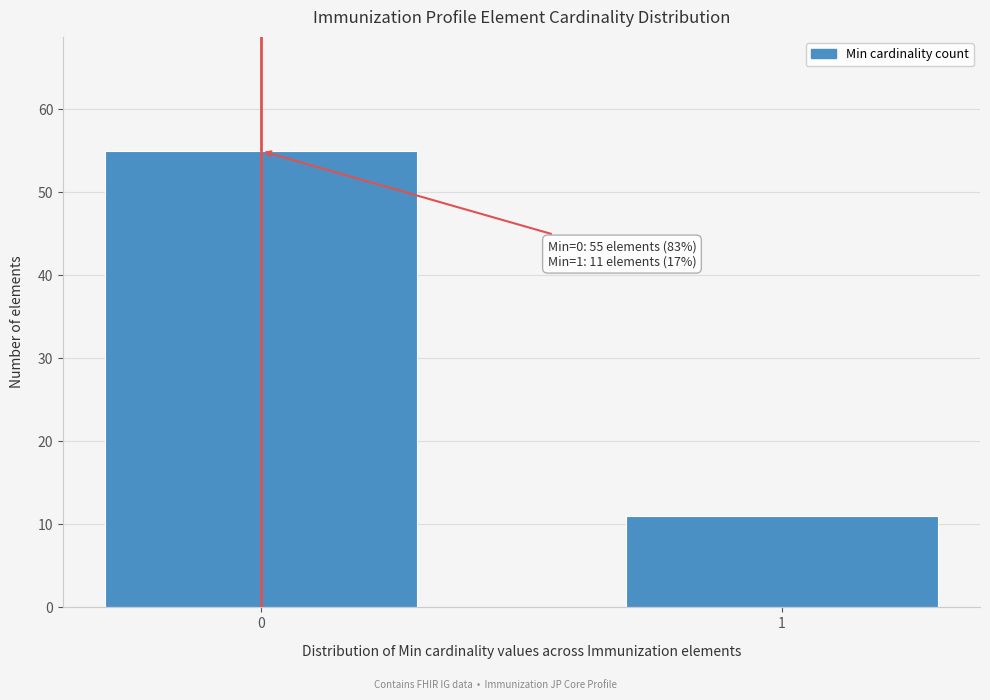

Reading left to right, transcribe all the data shown in this chart.

55	11